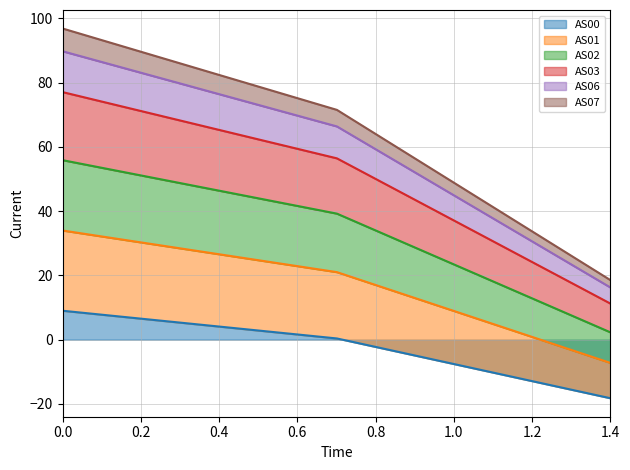

What is the value of the AS01 point at the 1st from the left?

34.0